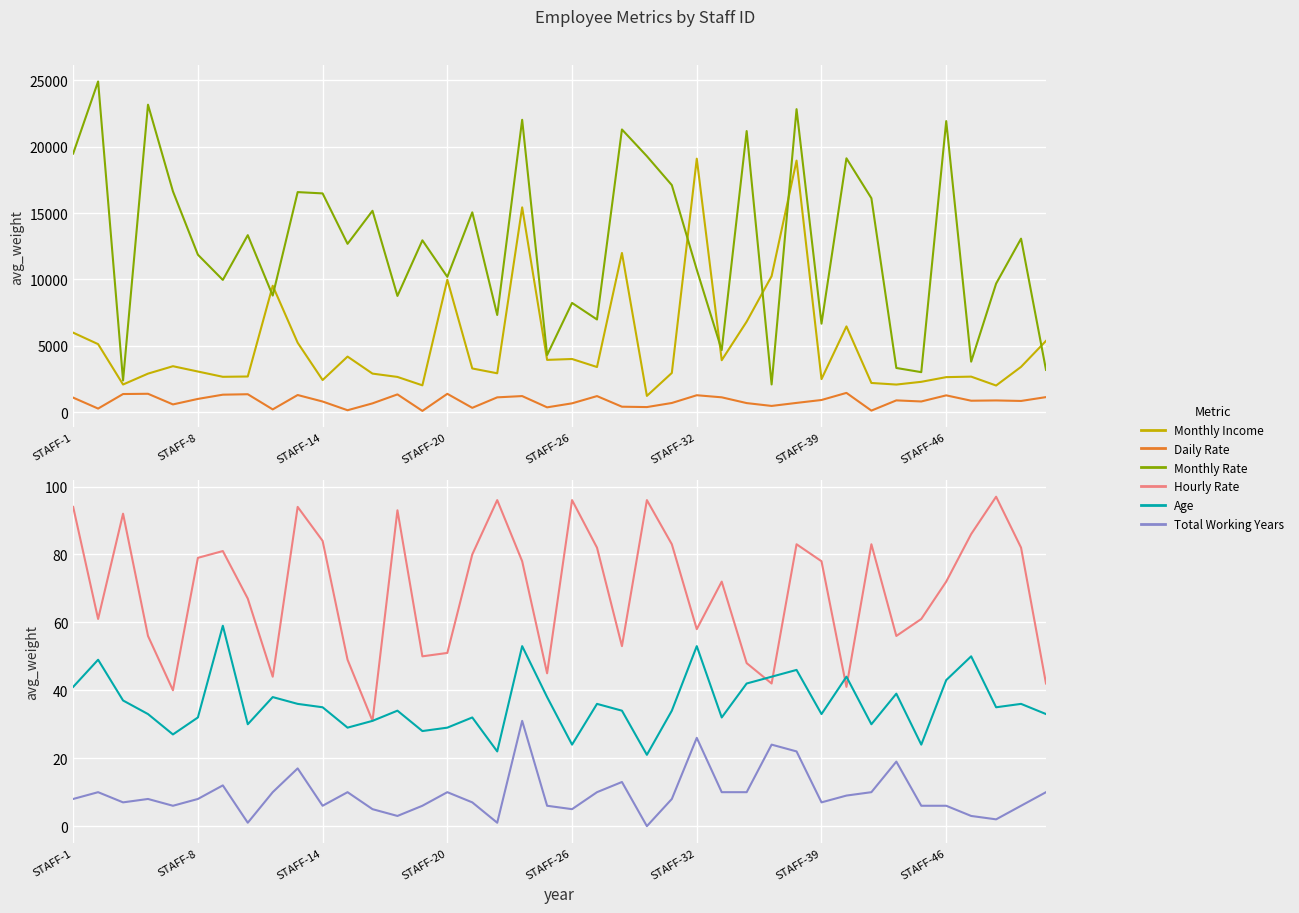

Where is Age nearest to the value 40?

STAFF-1